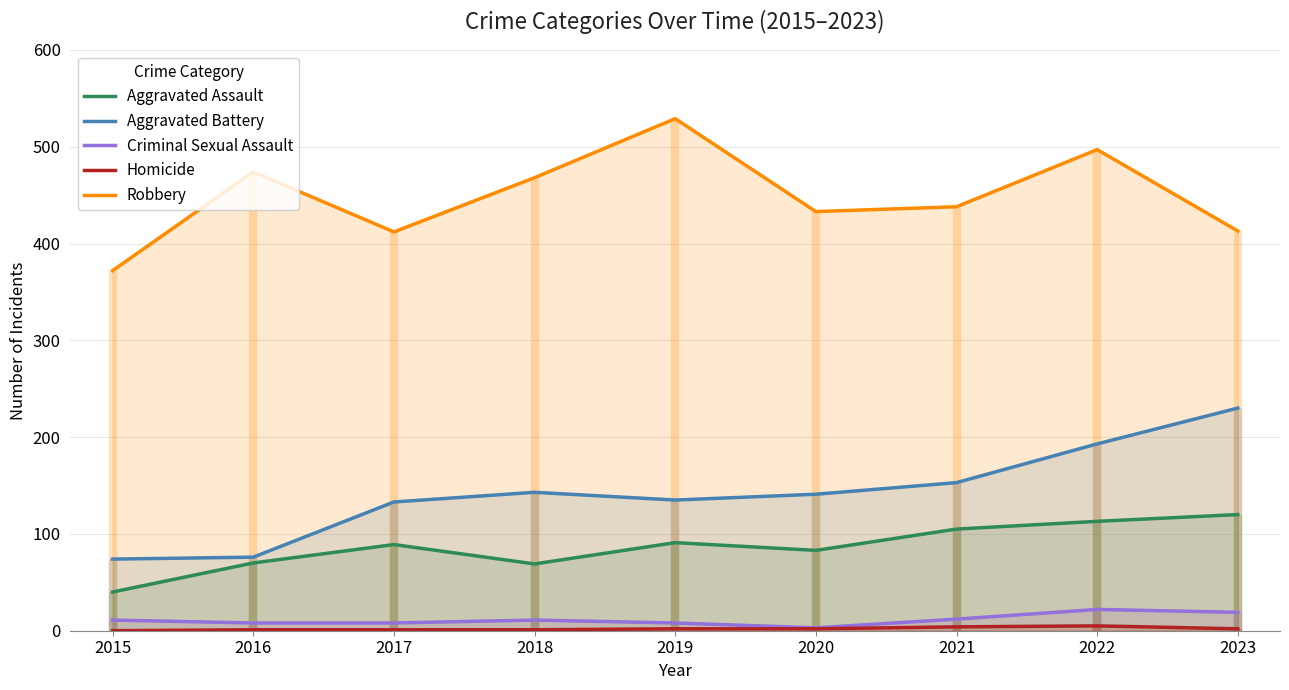

What is the total value across all series at 2020?

662